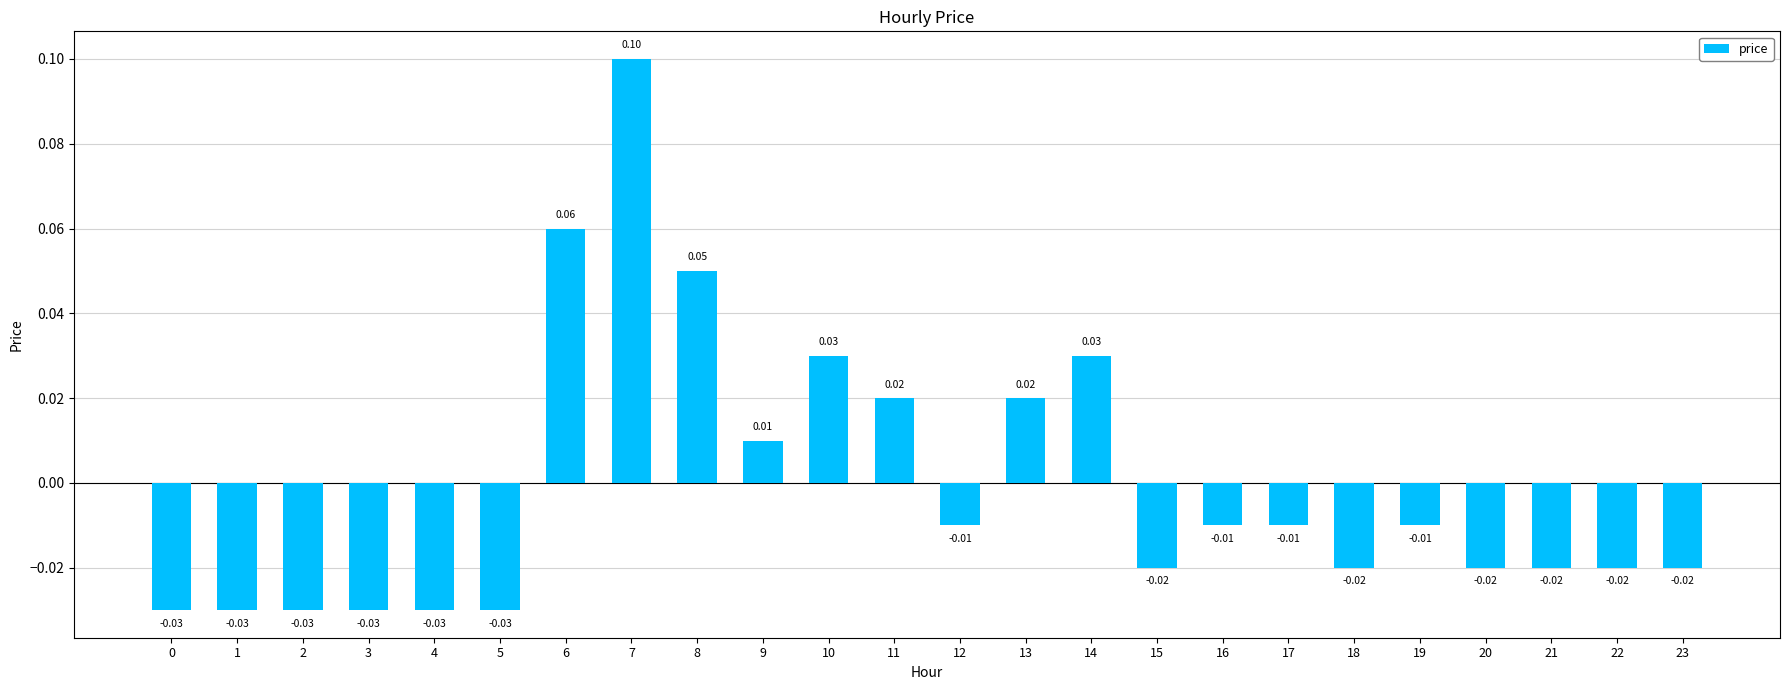

Which has a higher value, 5 or 19?

19